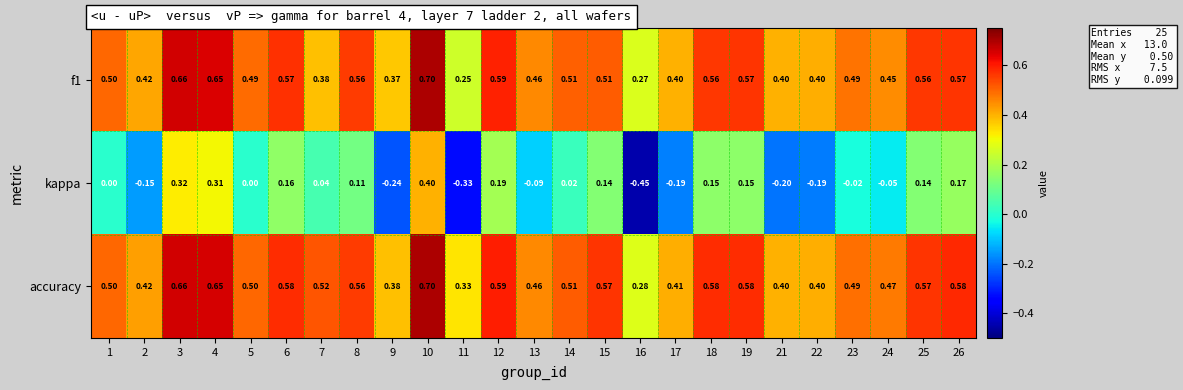

Which series has the largest total across all categories?

accuracy